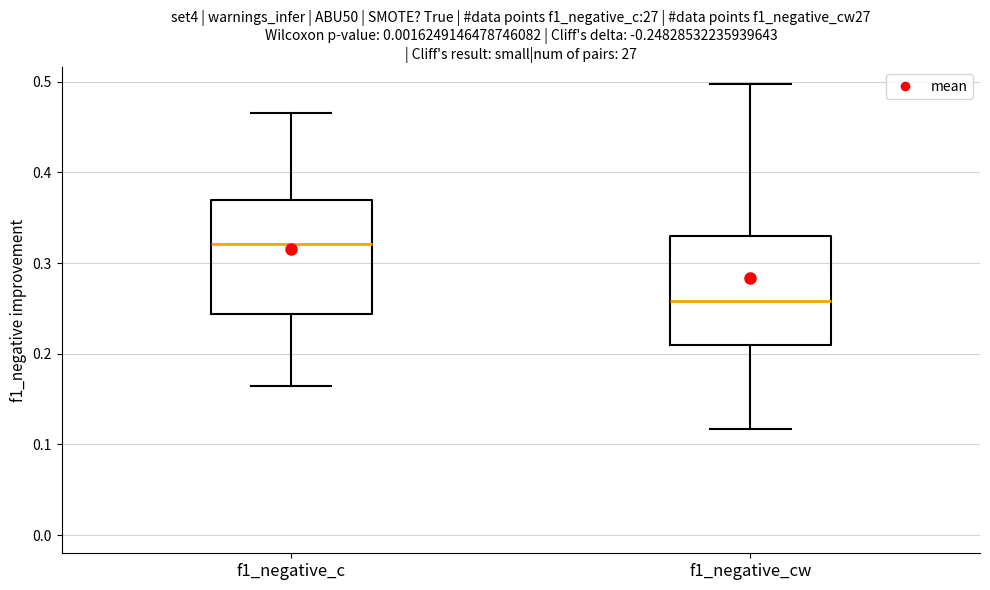

Where does the lower whisker of the box for f1_negative_c end on the y-axis? The values are not printed on the chart, so give them approximately, as read against the axis.

0.16